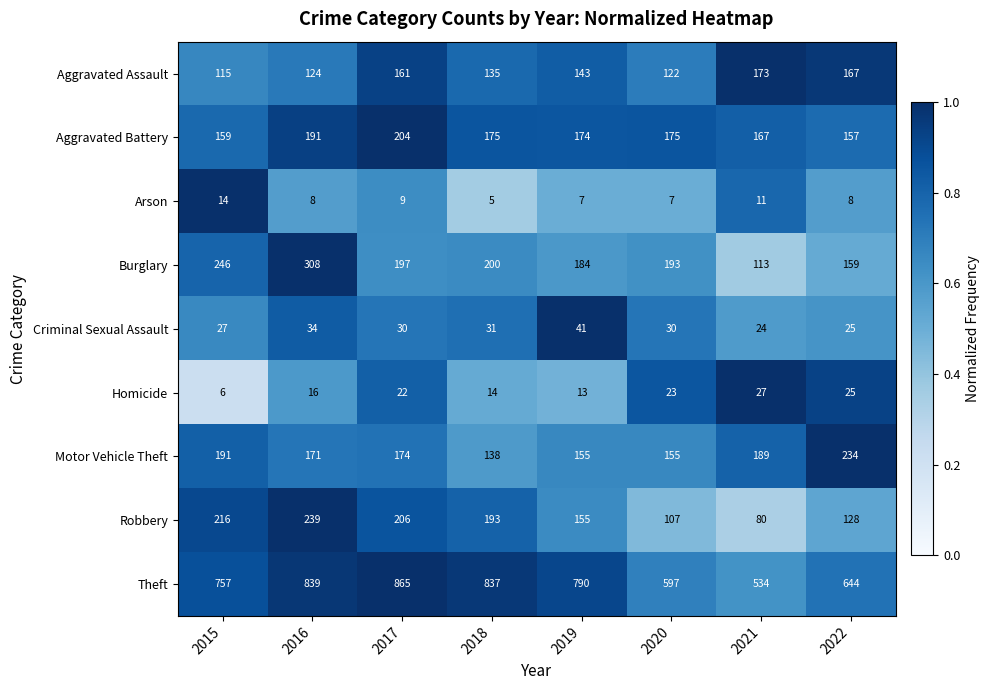

Count the Criminal Sexual Assault values in the range 27 to 34.

5